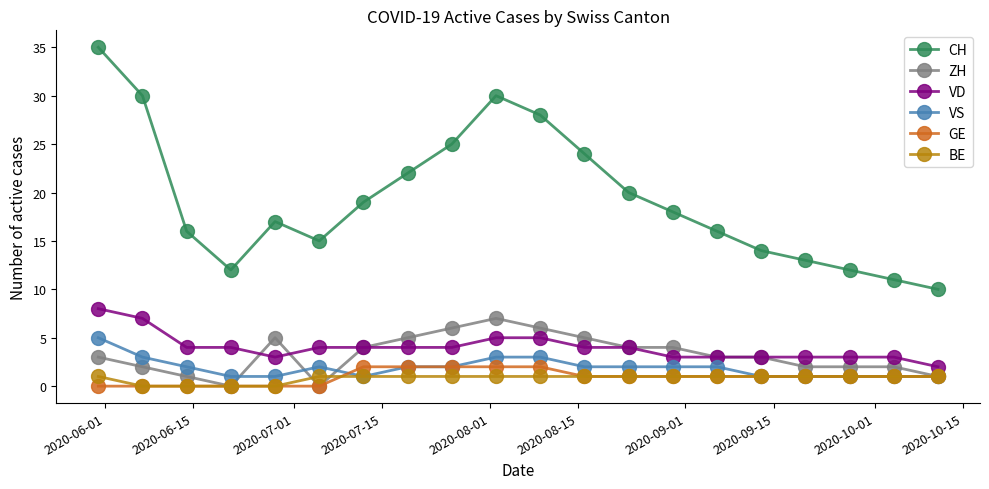

What is the value of the ZH point at the 20th from the left?

1